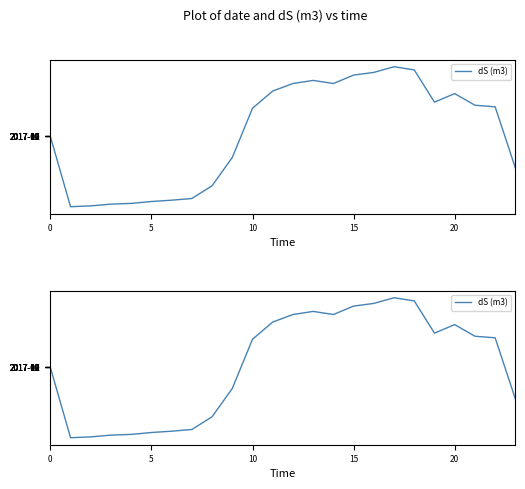

Does the chart display data point markers on the line(s)?

No